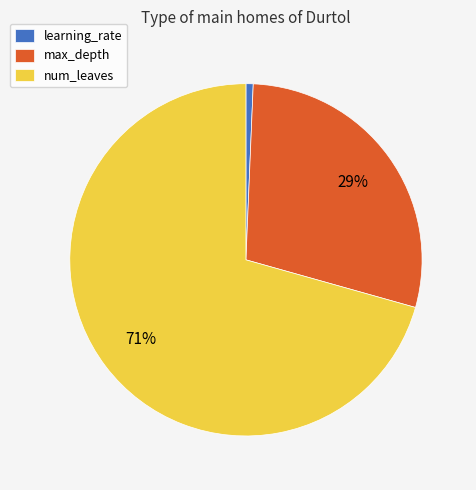

To the nearest percent, what percentage of the pie is max_depth?

29%